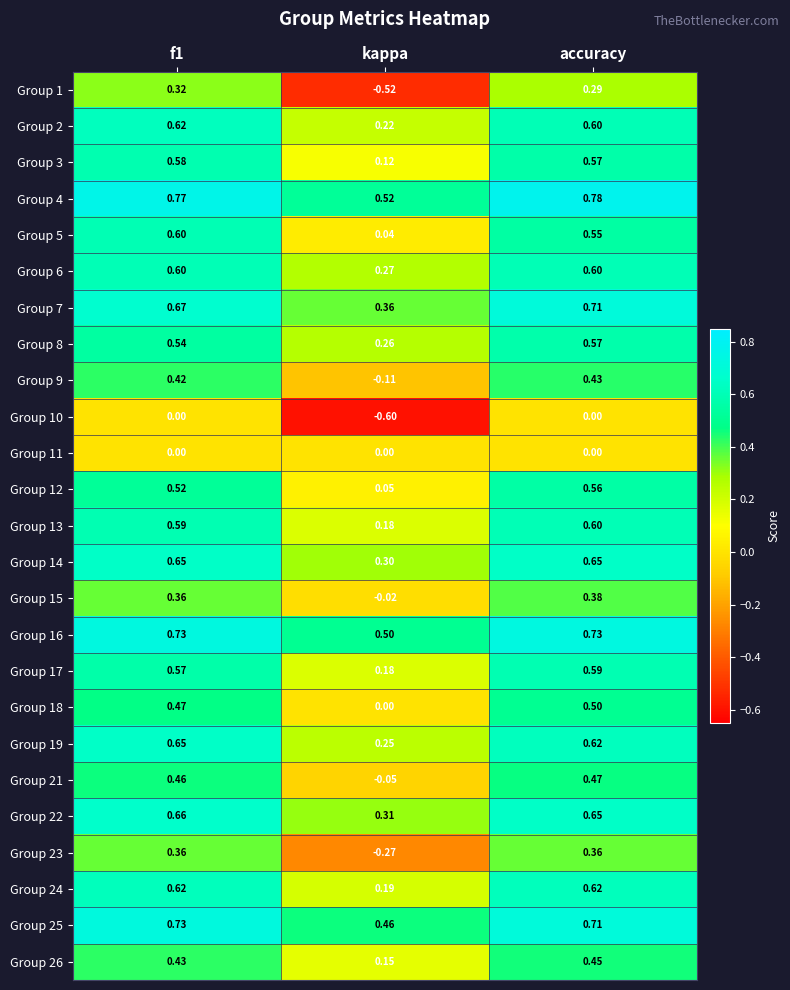

At which label is Group 4 closest to 0?

kappa